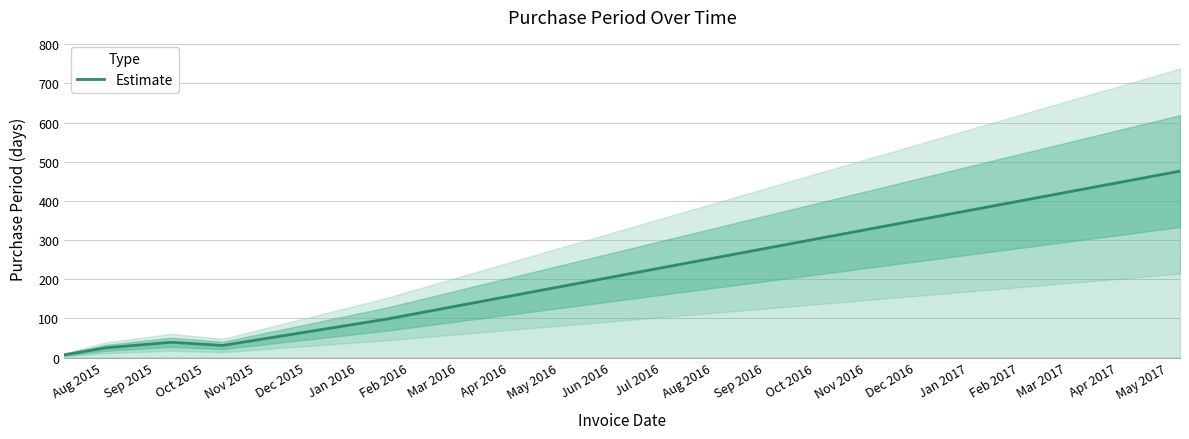

True or false: the data shows 39 at Oct 2015.

True